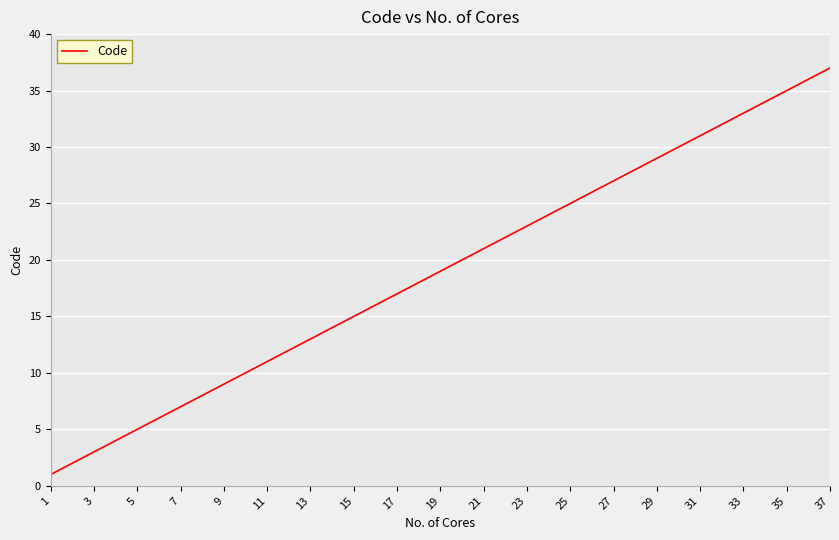

What is the difference between the maximum and minimum values?

36